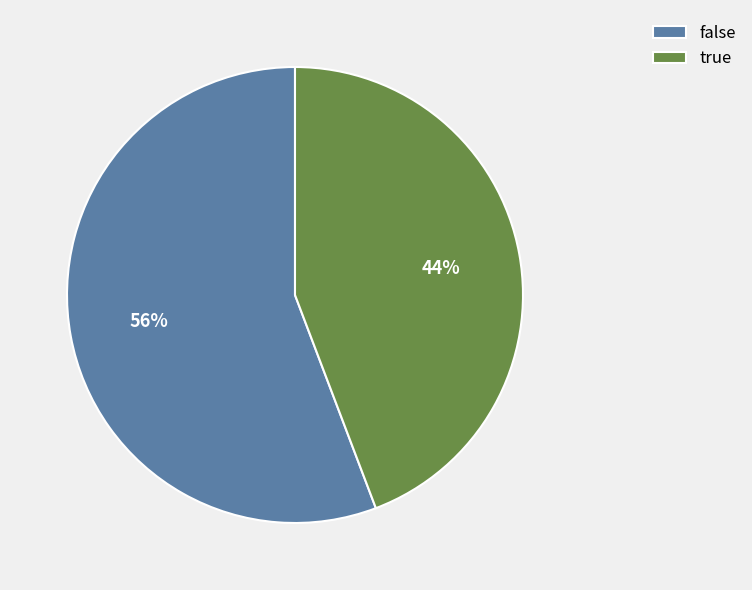

To the nearest percent, what is the average slice percentage?

50%